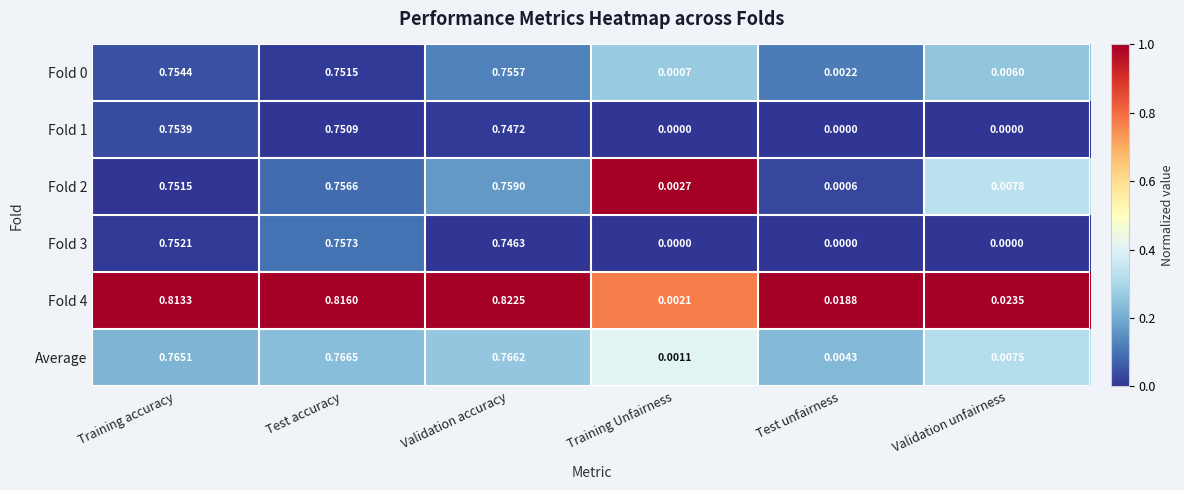

At which category does the chart reach its peak across all series?

Validation accuracy